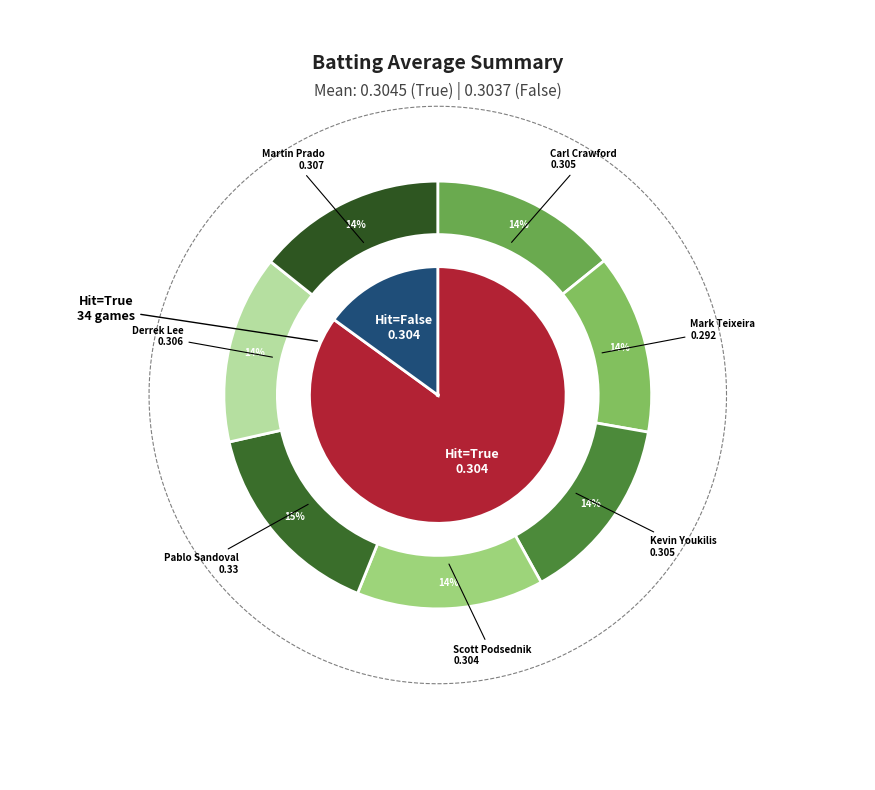

What is the total percentage of False and True?

100.0%